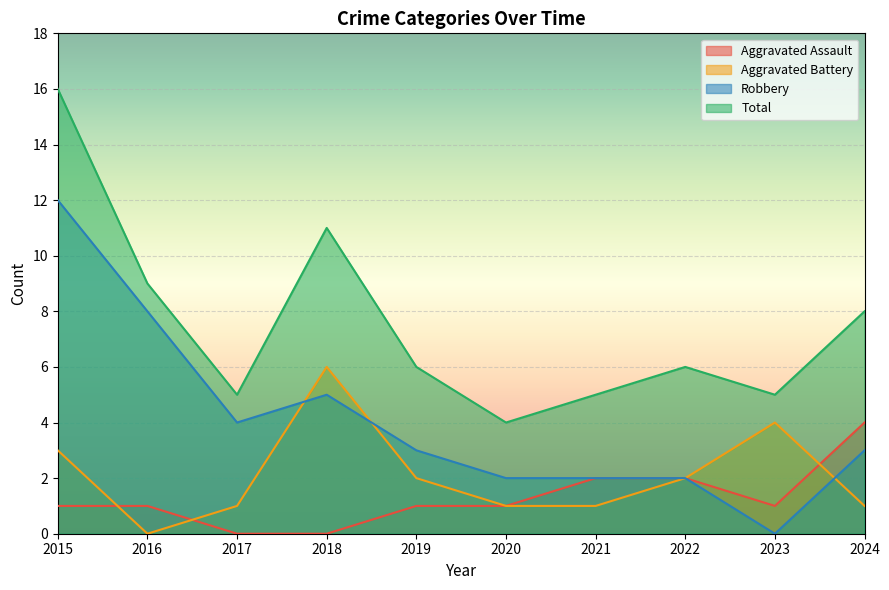

Read the Total value at 2019, to the nearest 10.

10